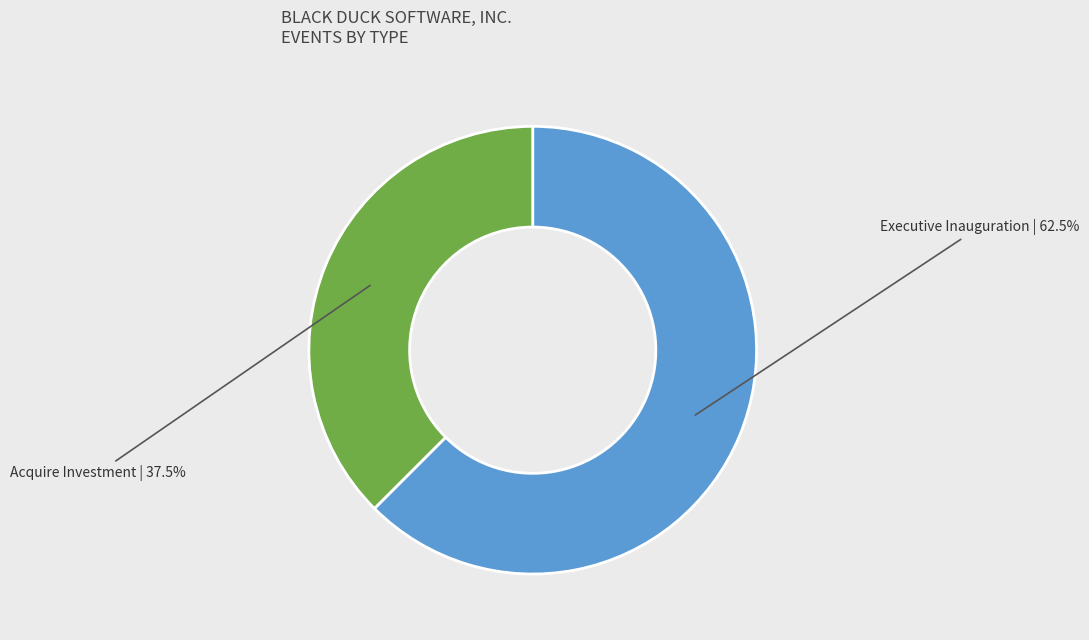

Is it true that Acquire Investment is 27% of the pie?

False